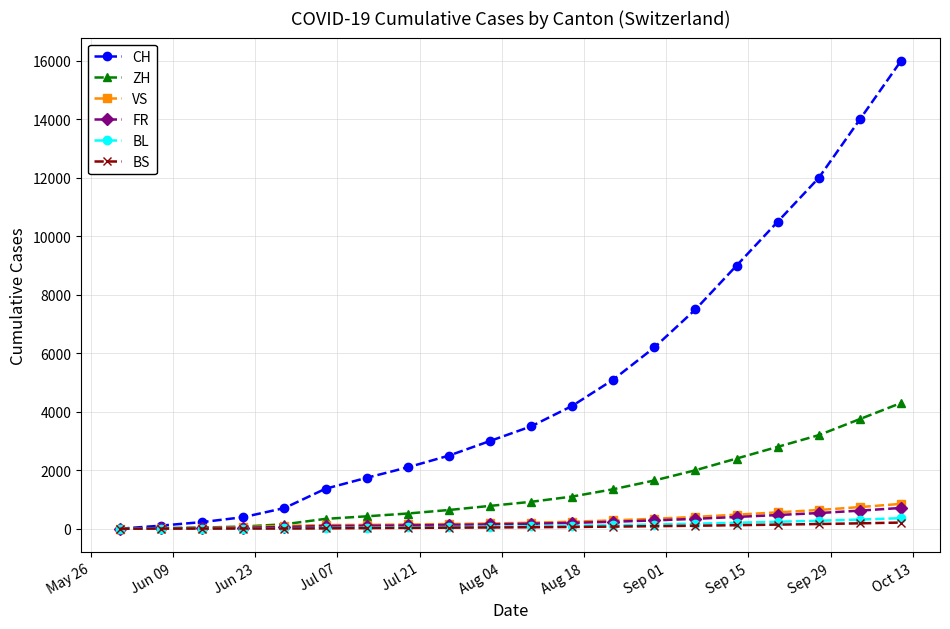

Which series has the largest range (max minus min)?

CH